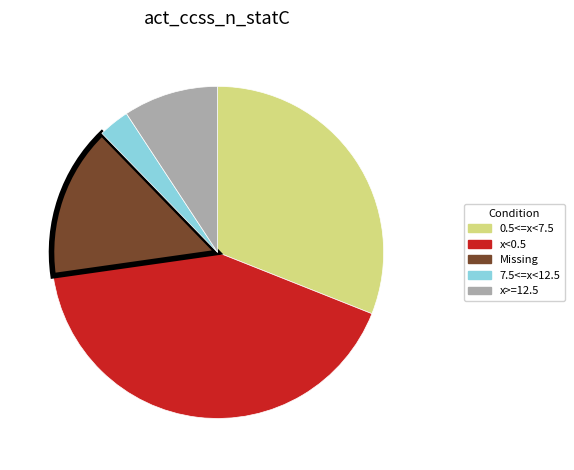

Is there a majority slice in this chart?

No